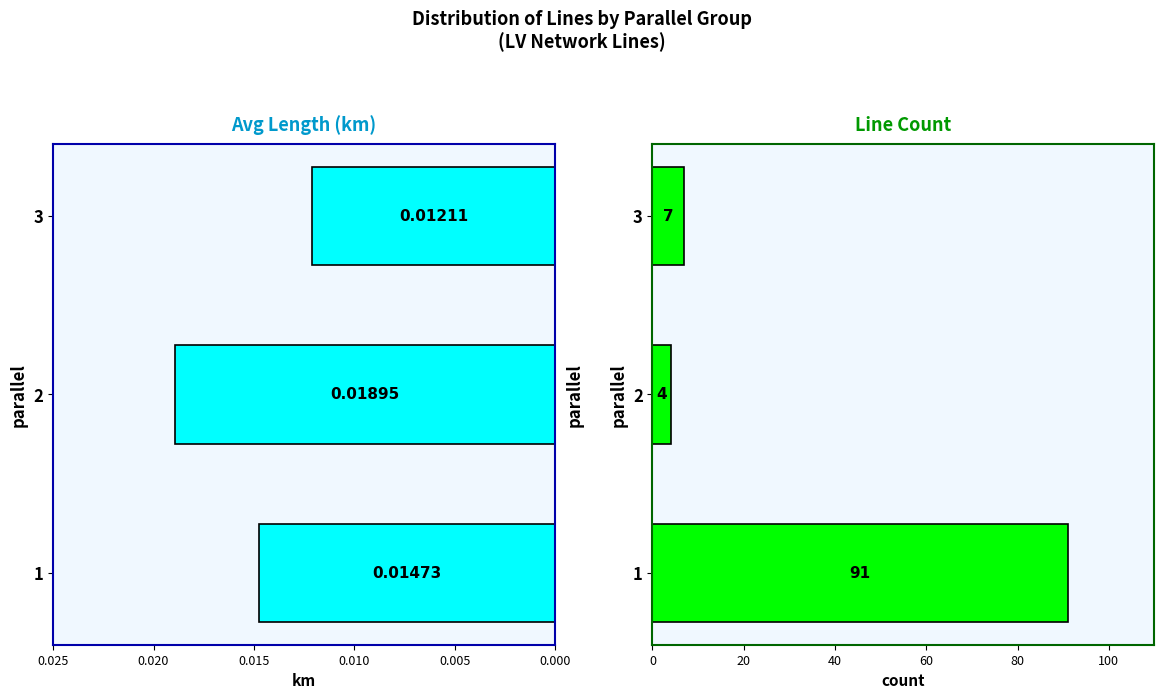

Are the bars horizontal?

Yes